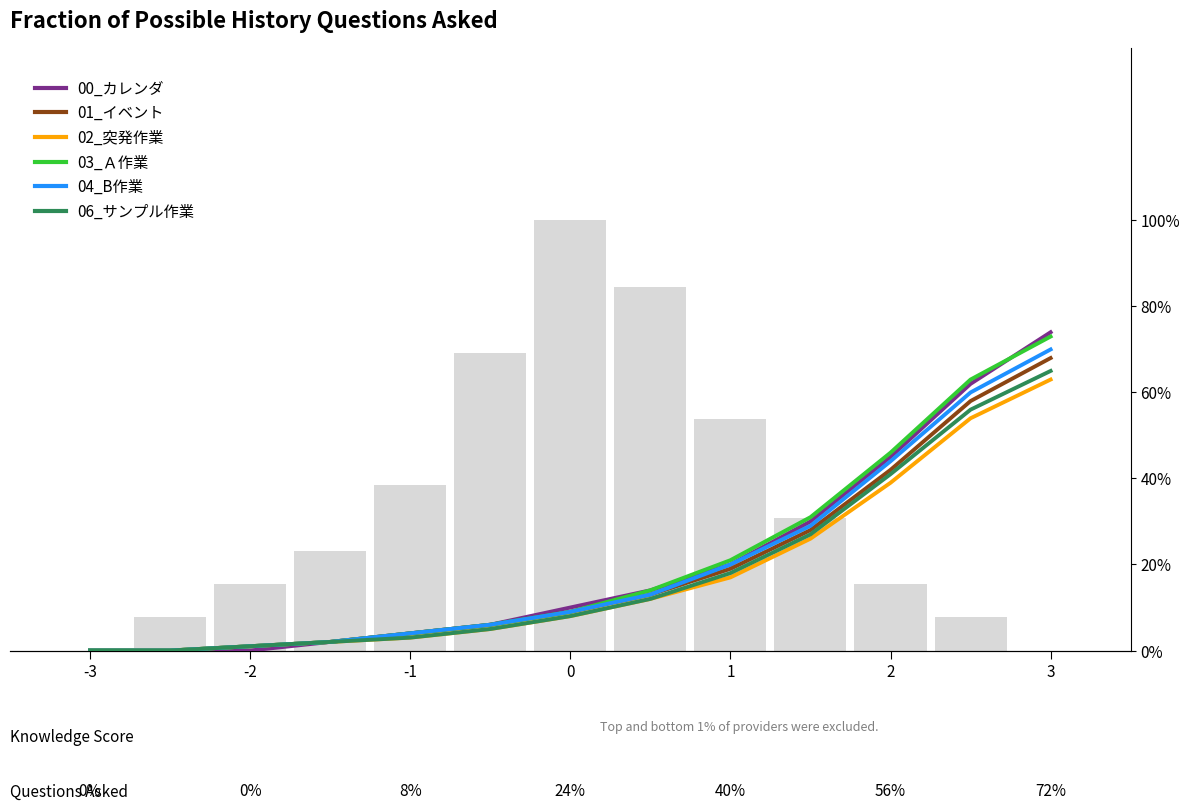

Reading left to right, extract all data points from this chart.

00_カレンダ: 0.0	0.0	0.0	0.0	0.0	0.1	0.1	0.1	0.2	0.3	0.5	0.6	0.7
01_イベント: 0.0	0.0	0.0	0.0	0.0	0.1	0.1	0.1	0.2	0.3	0.4	0.6	0.7
02_突発作業: 0.0	0.0	0.0	0.0	0.0	0.1	0.1	0.1	0.2	0.3	0.4	0.5	0.6
03_Ａ作業: 0.0	0.0	0.0	0.0	0.0	0.1	0.1	0.1	0.2	0.3	0.5	0.6	0.7
04_B作業: 0.0	0.0	0.0	0.0	0.0	0.1	0.1	0.1	0.2	0.3	0.4	0.6	0.7
06_サンプル作業: 0.0	0.0	0.0	0.0	0.0	0.1	0.1	0.1	0.2	0.3	0.4	0.6	0.7